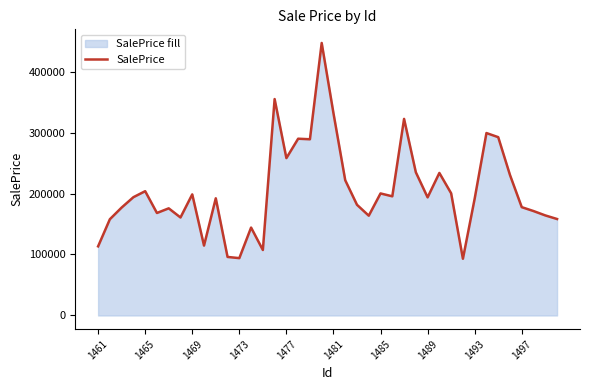

What is the greatest value displayed?

446910.2